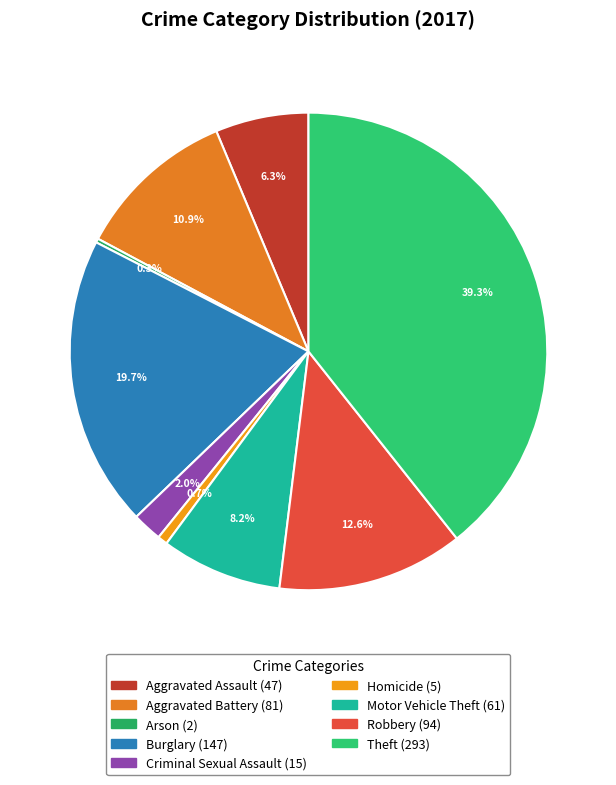

How many slices are in this pie chart?

9